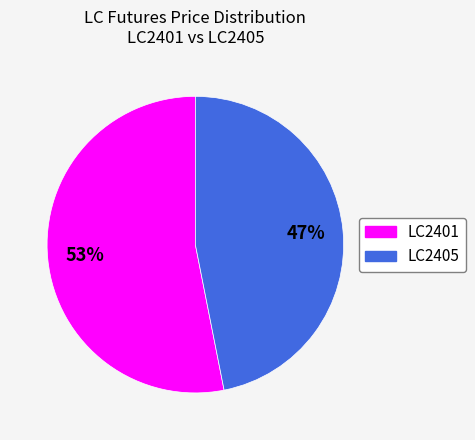

Is it true that LC2401 is 53% of the pie?

True